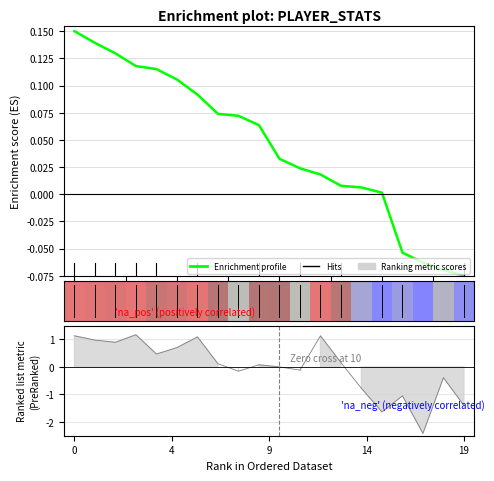

True or false: there are more than 0 points higher than both neighbors.

False